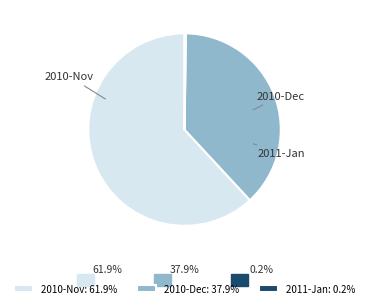

Is there any slice that represents more than half of the pie?

Yes